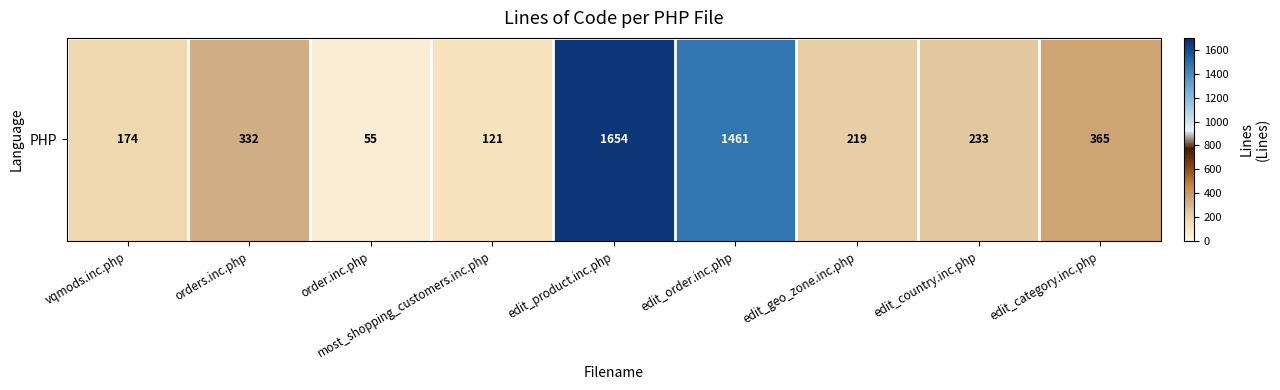

How many data points are less than 233?

4